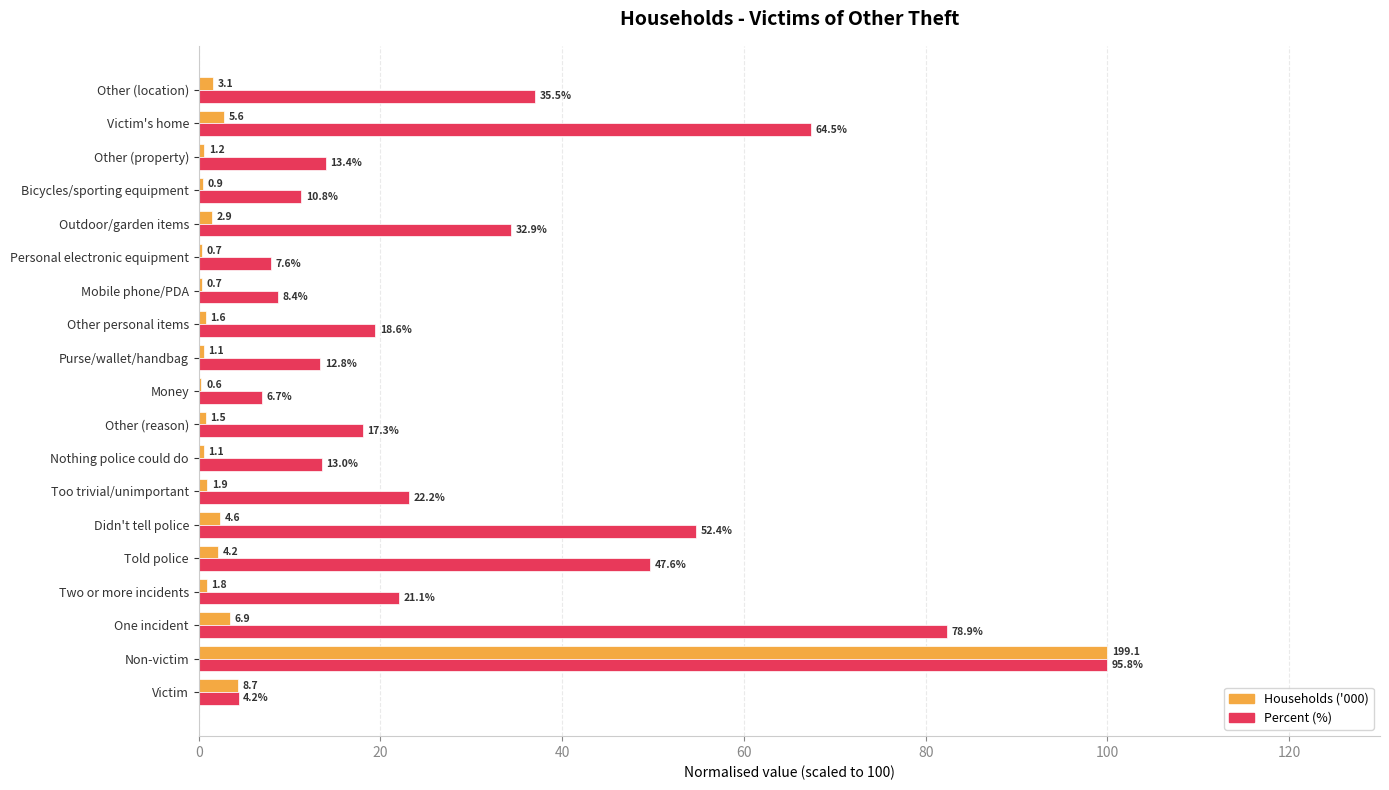

What are all the series names shown in the legend?

Households ('000), Percent (%)